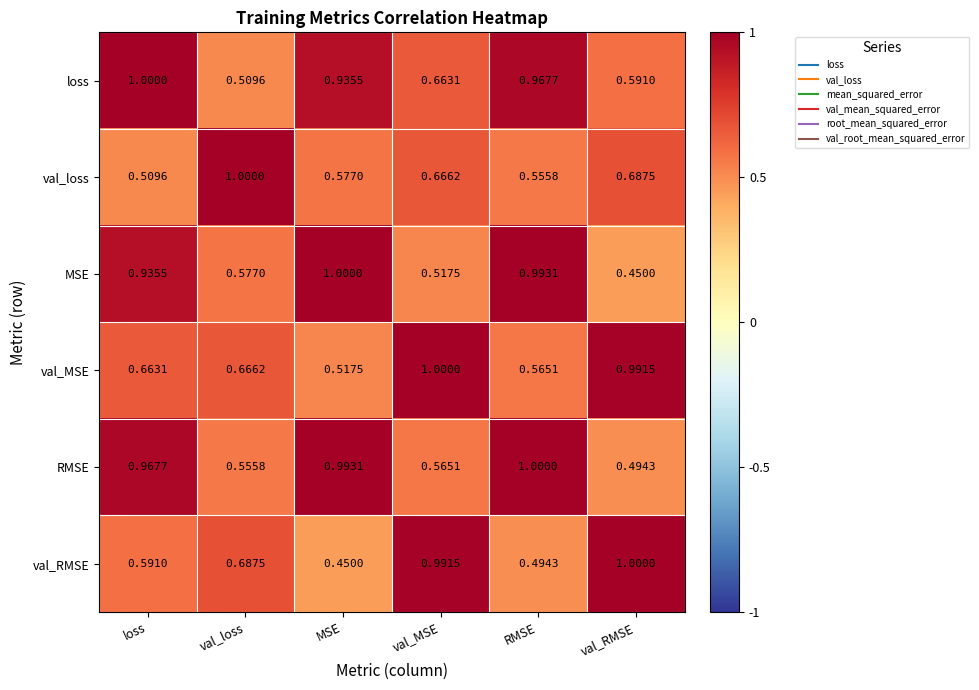

Where is MSE nearest to the value 0?

val_RMSE